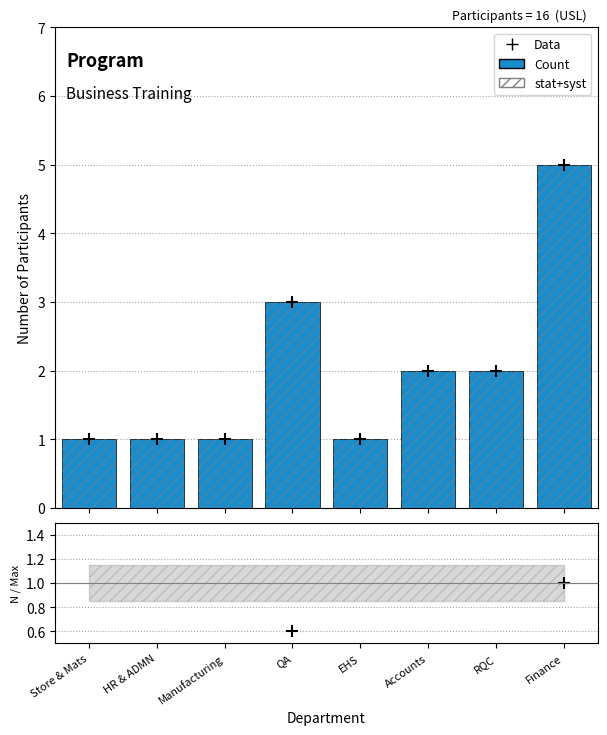

Which has a higher value, RQC or Manufacturing?

RQC